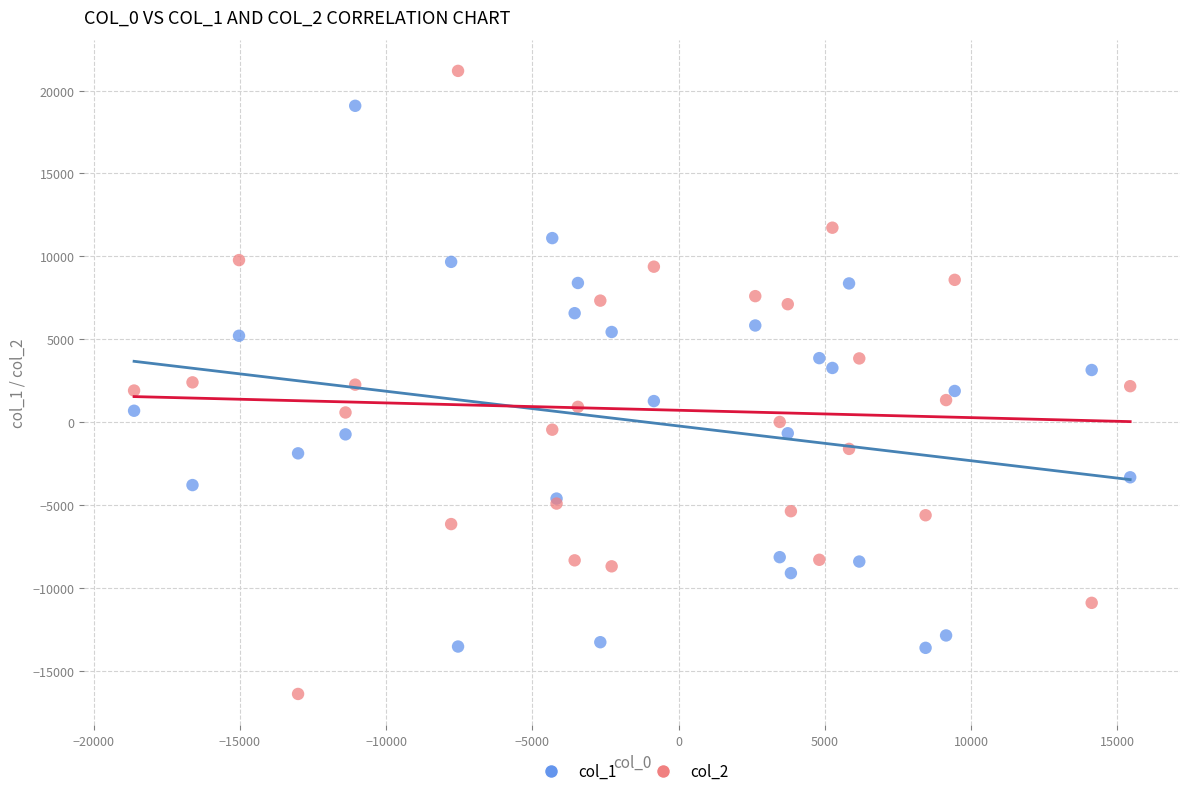

Which series contains the highest Y value?

col_2